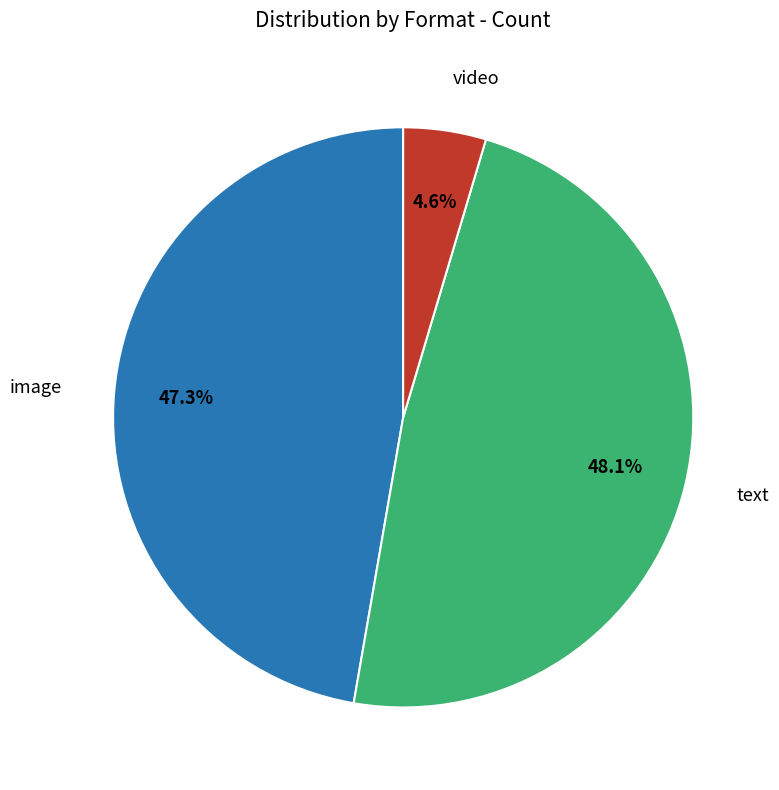

Is there any slice that represents more than half of the pie?

No